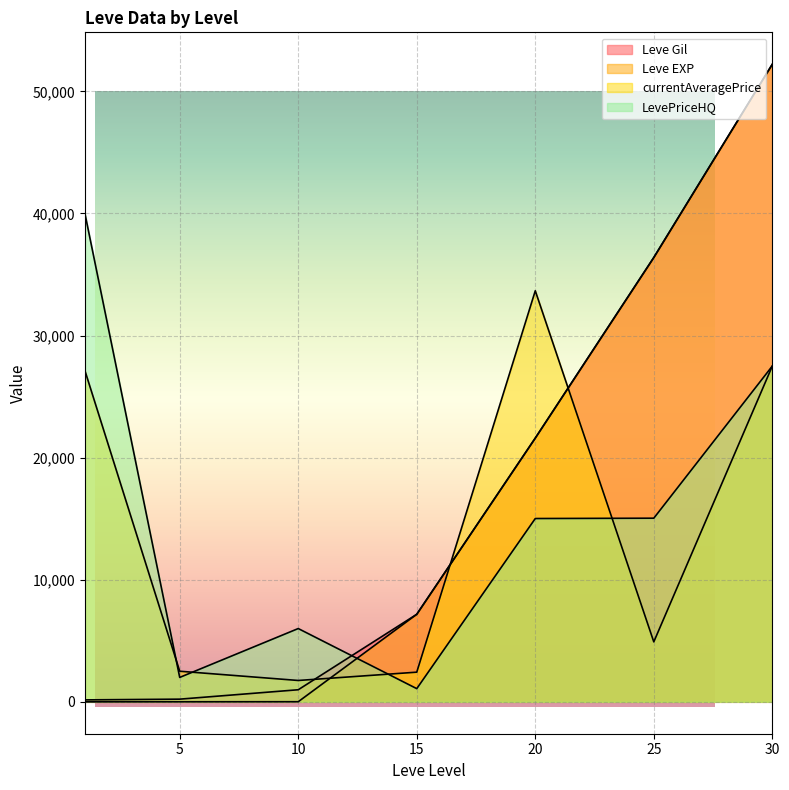

Rank the series at 20 from lowest to highest value.

LevePriceHQ, Leve Gil, Leve EXP, currentAveragePrice